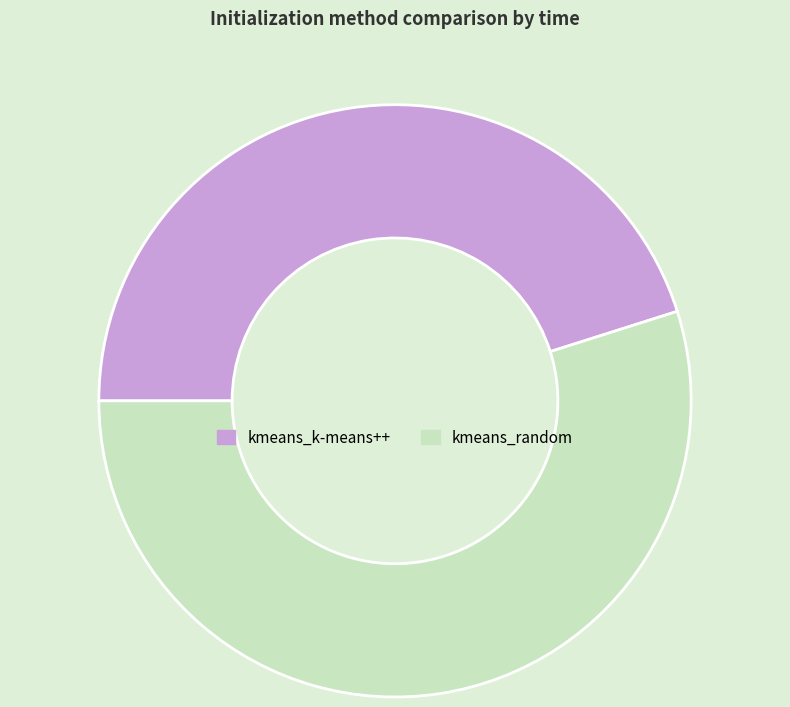

What is the smallest slice in the pie chart?

kmeans_k-means++